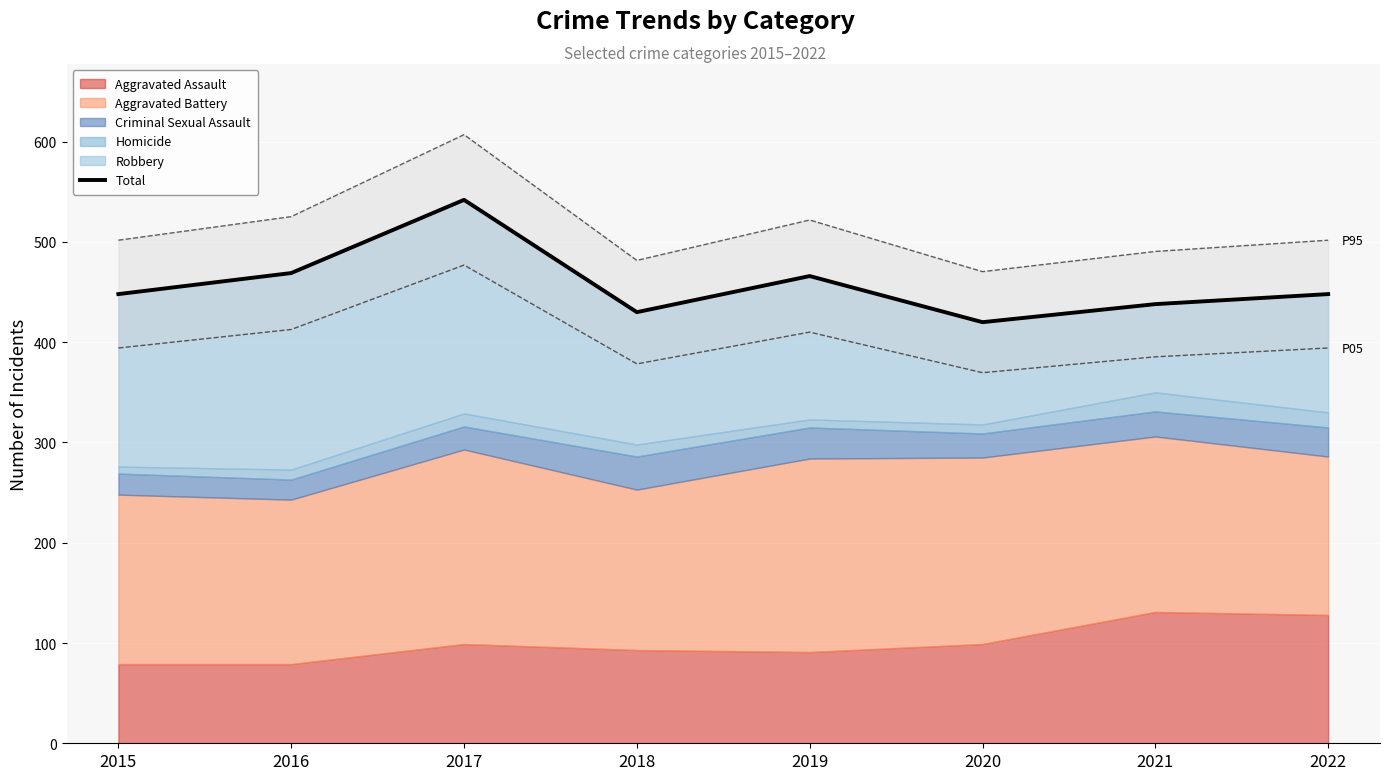

Count the number of categories in the chart.

8